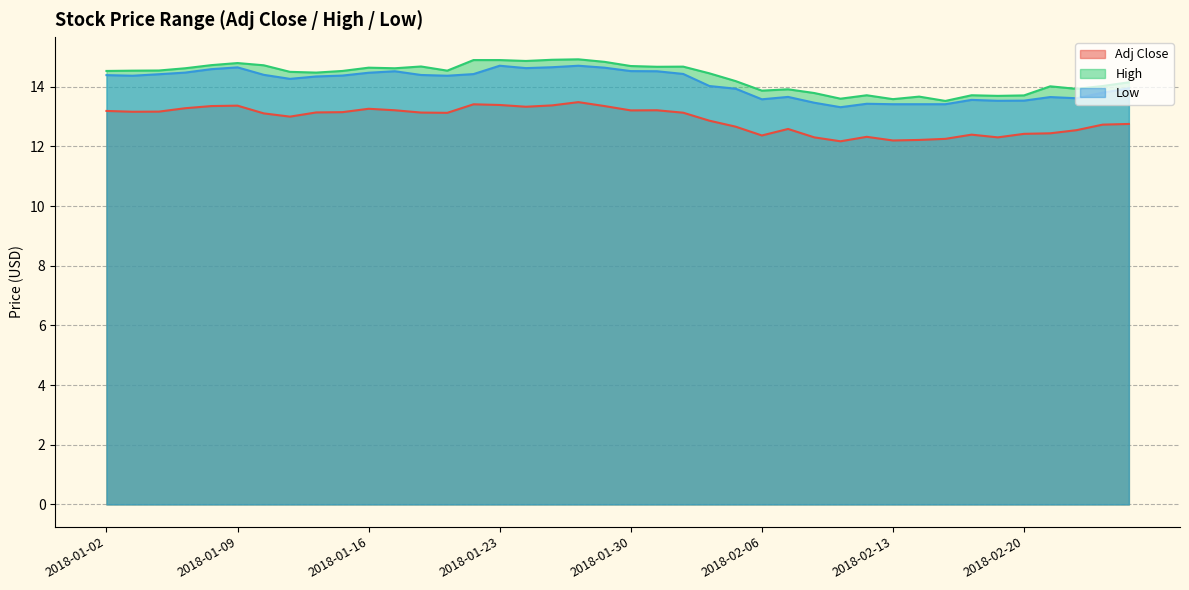

The Adj Close series shows 19.9 at 2018-02-26. True or false?

False